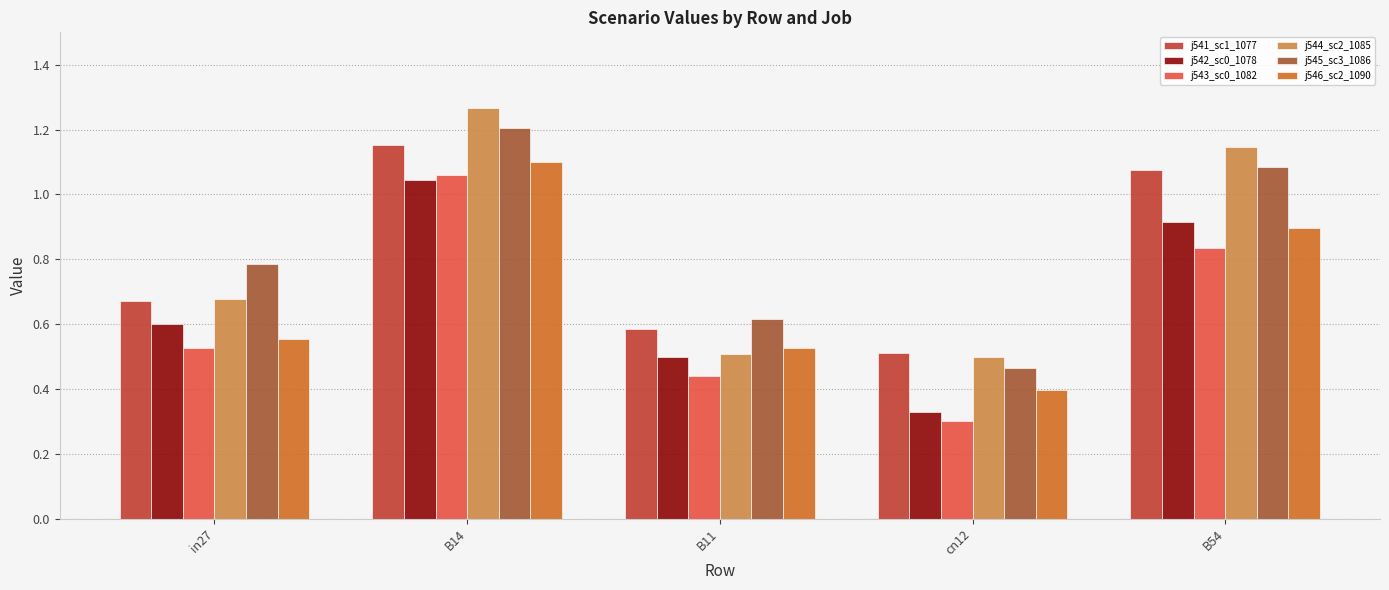

What is the label of the 4th bar from the left?

cn12